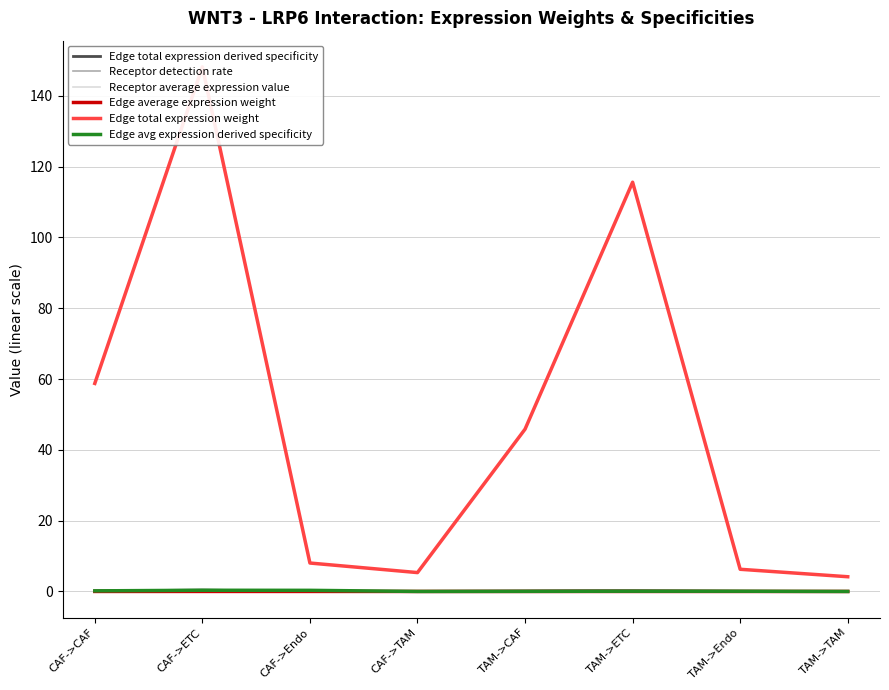

Does the chart display data point markers on the line(s)?

No